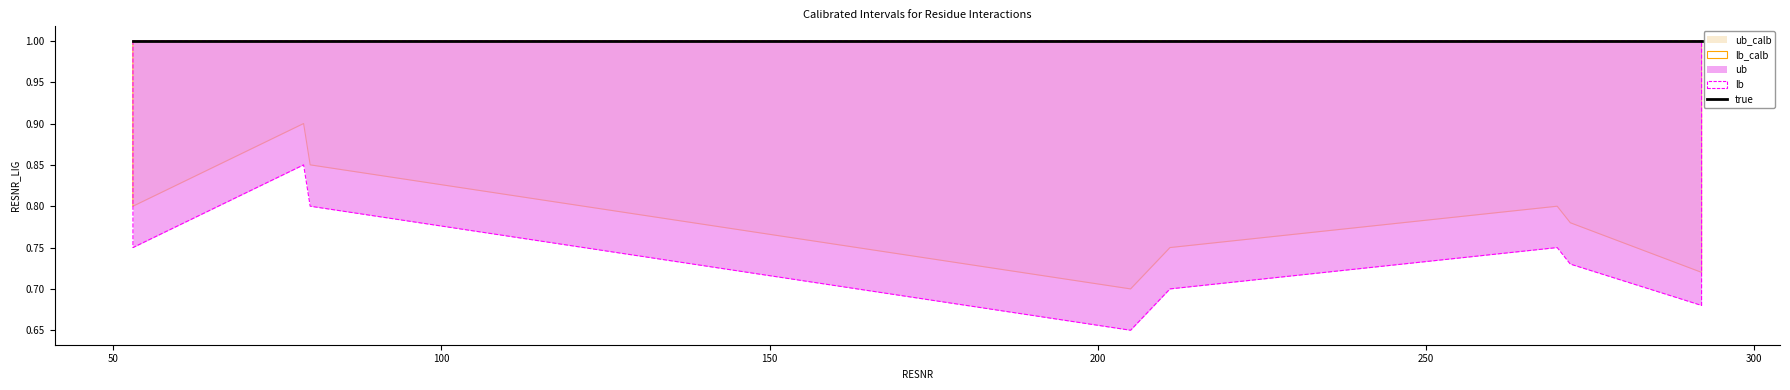

What is the difference between the lb values at 292 and 80?

0.1